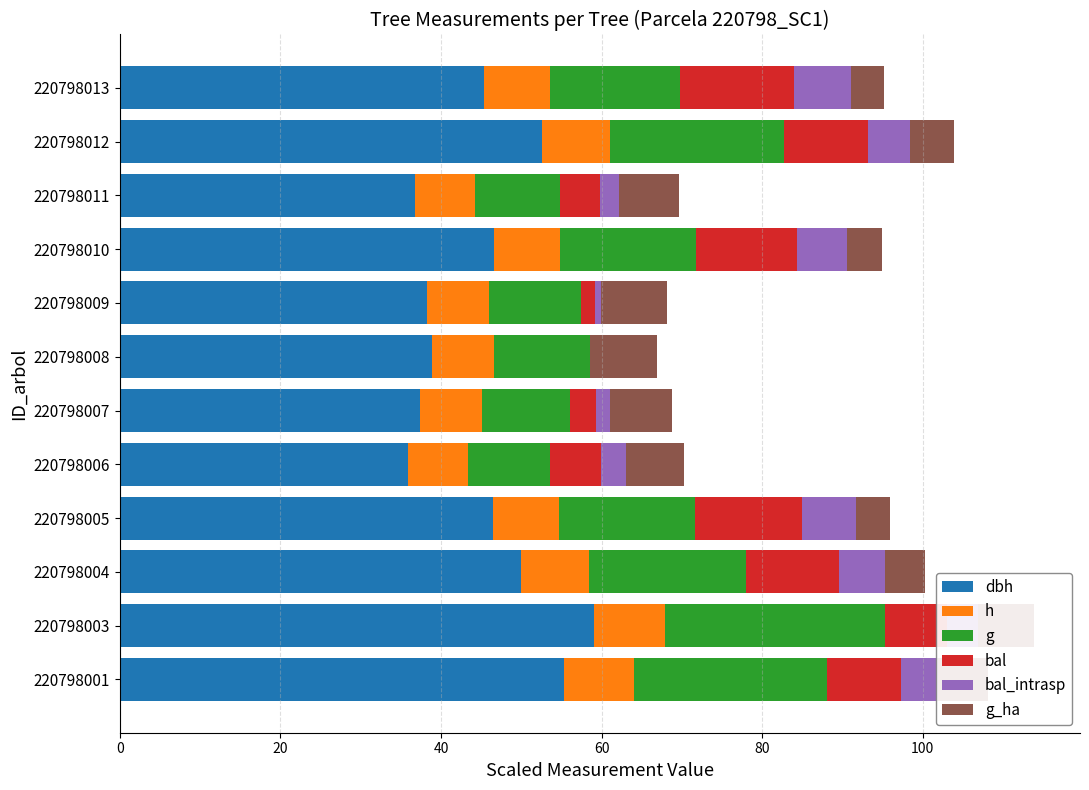

What is the total value across all series at 220798001?

108.1